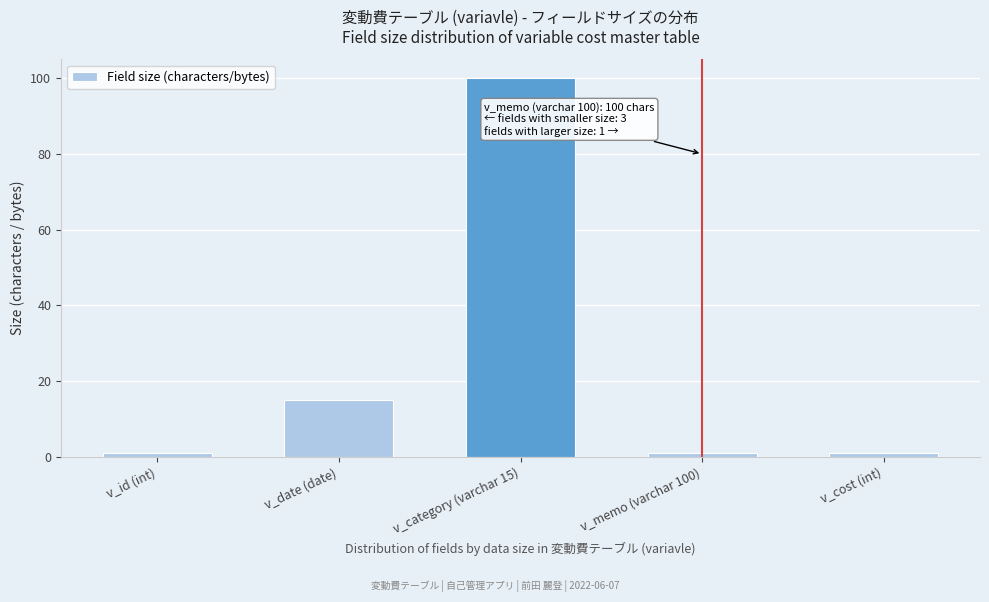

Reading right to left, extract all data points from this chart.

v_cost (int)=1	v_memo (varchar 100)=1	v_category (varchar 15)=100	v_date (date)=15	v_id (int)=1